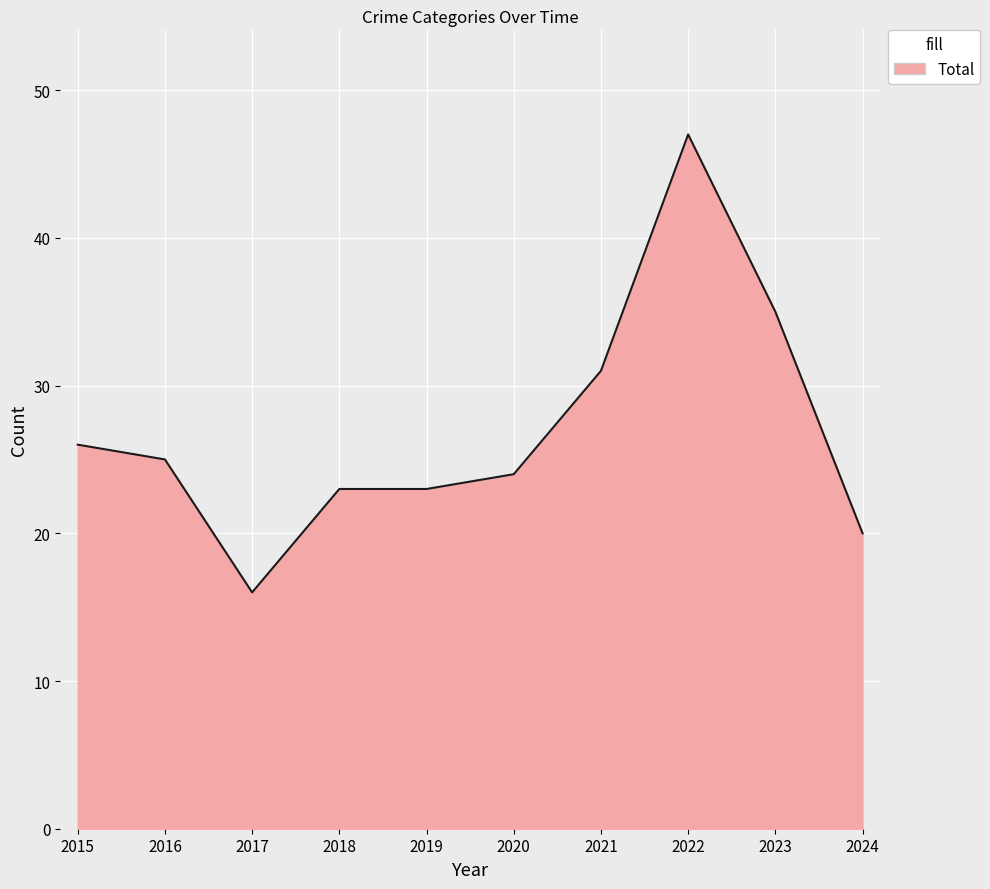

True or false: the data shows 47 at 2022.

True